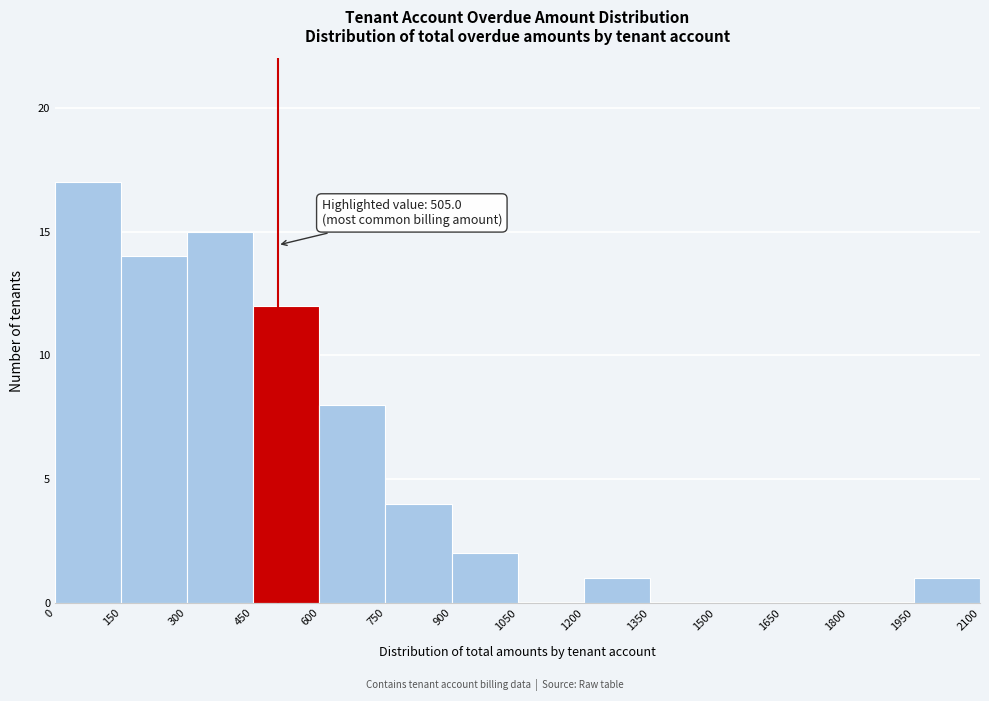

Which range on the x-axis has the tallest bar?

0 to 150